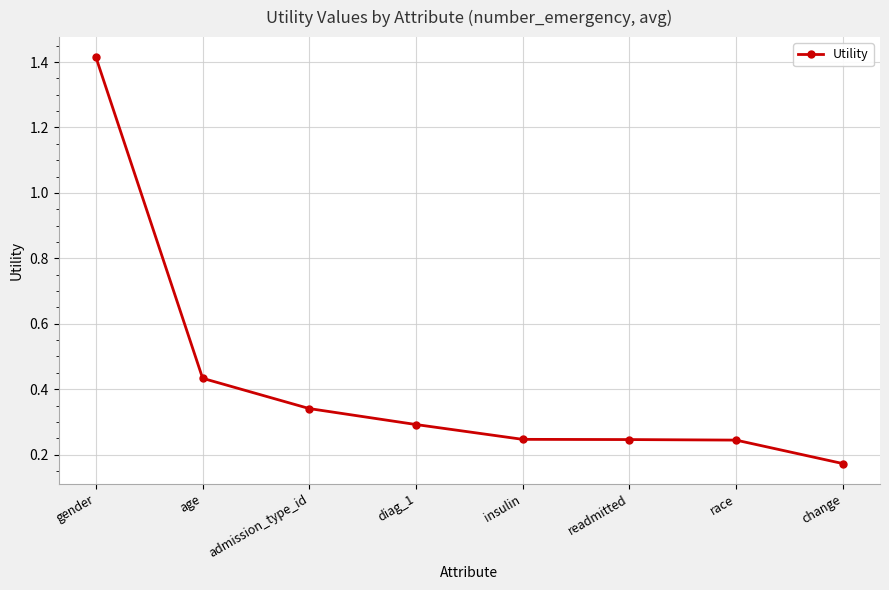

At which label is the value closest to 0?

change